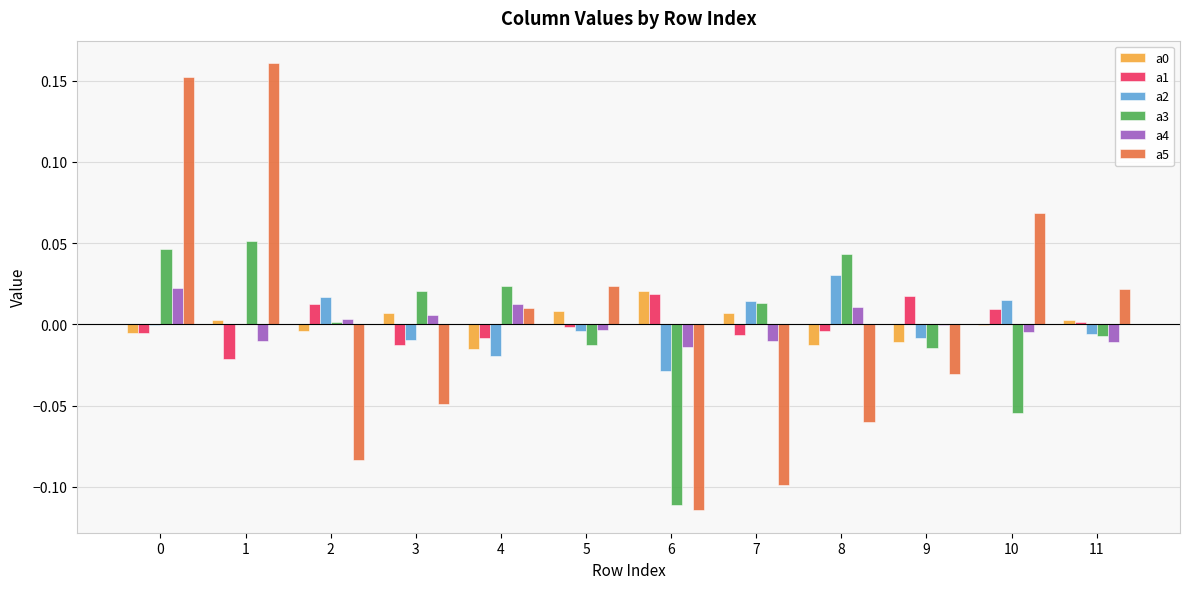

The a5 series shows -0.1 at 2. True or false?

True